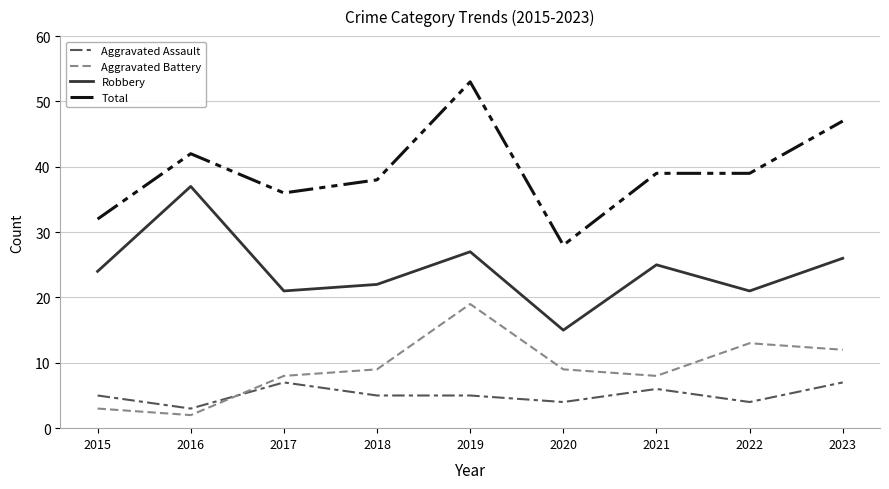

At which category is the sum across all series the highest?

2019